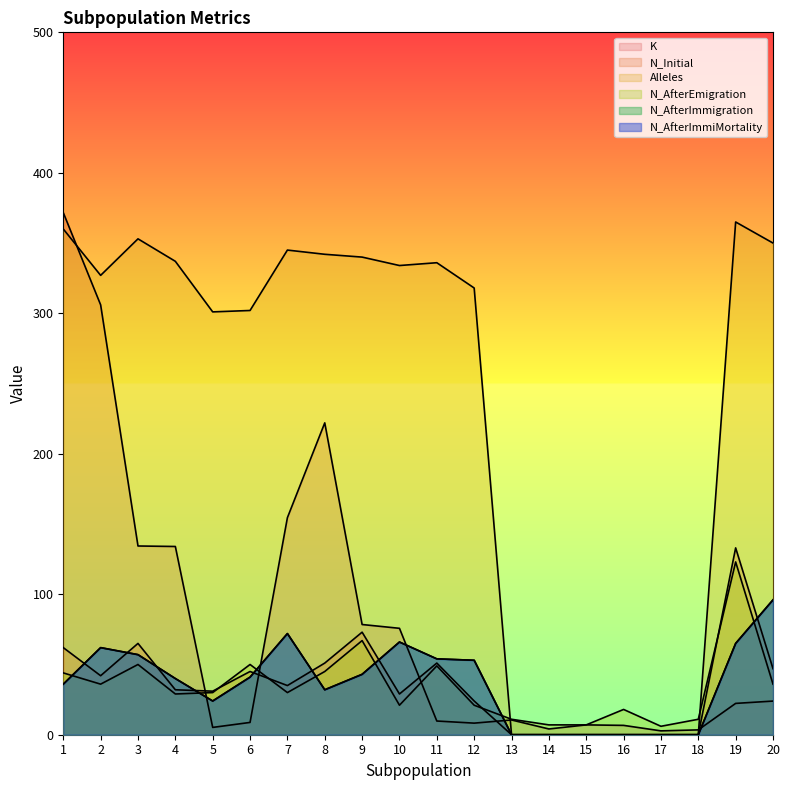

How many data points in N_AfterImmiMortality are above 41?

9